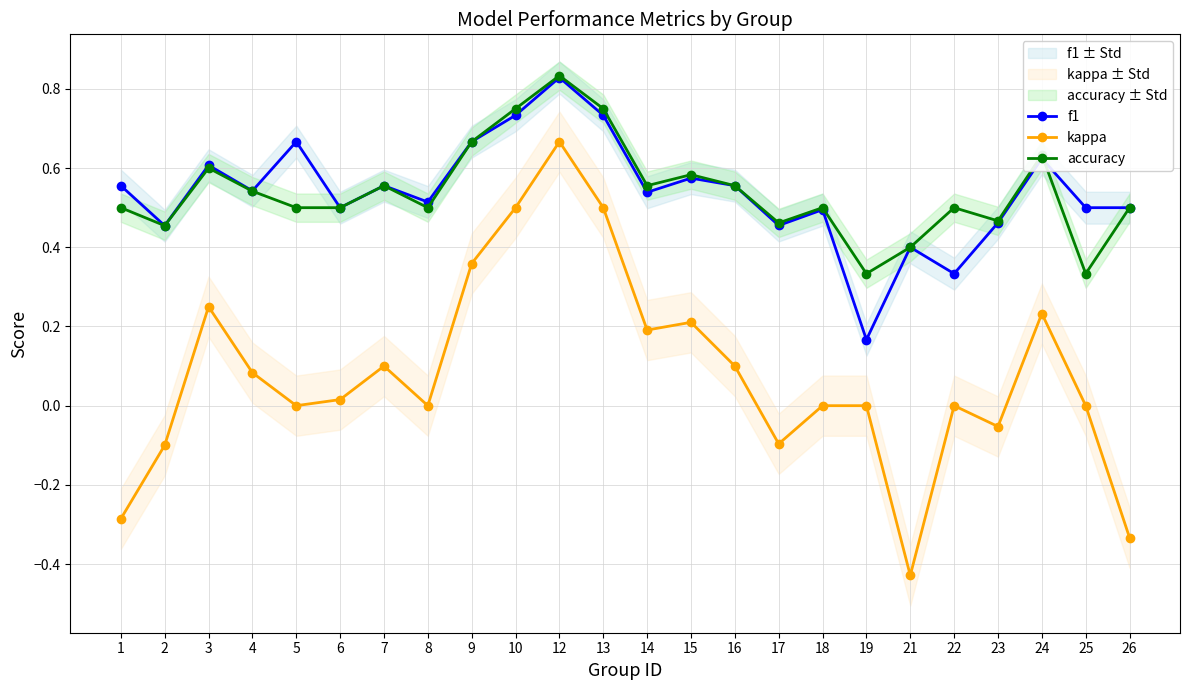

What is the total value across all series at 18?

1.0